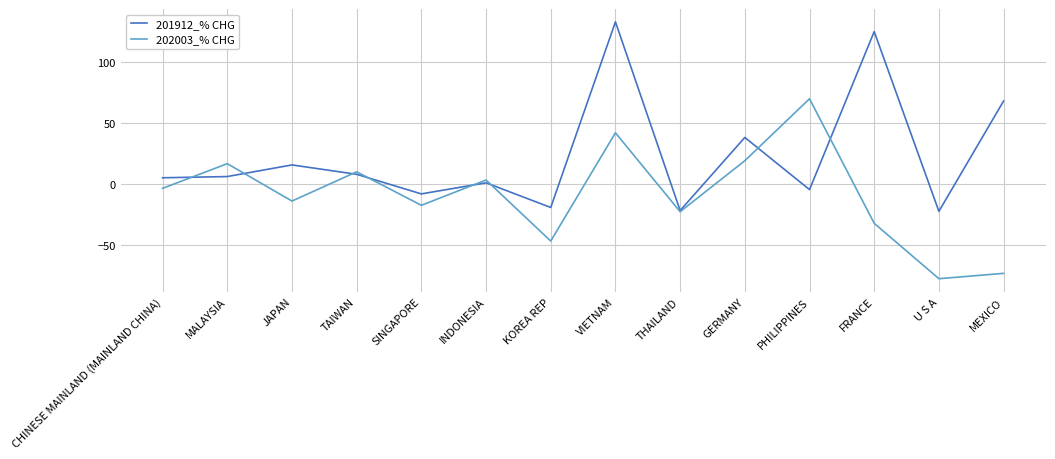

Is the value of 202003_% CHG at CHINESE MAINLAND (MAINLAND CHINA) greater than the value of 201912_% CHG at CHINESE MAINLAND (MAINLAND CHINA)?

No